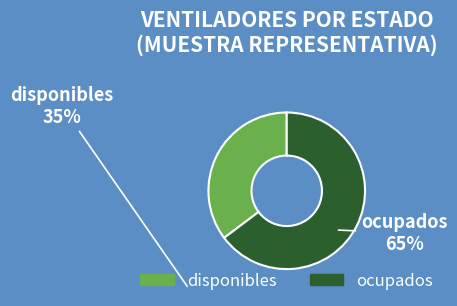

The disponibles slice represents 41% of the pie. True or false?

False